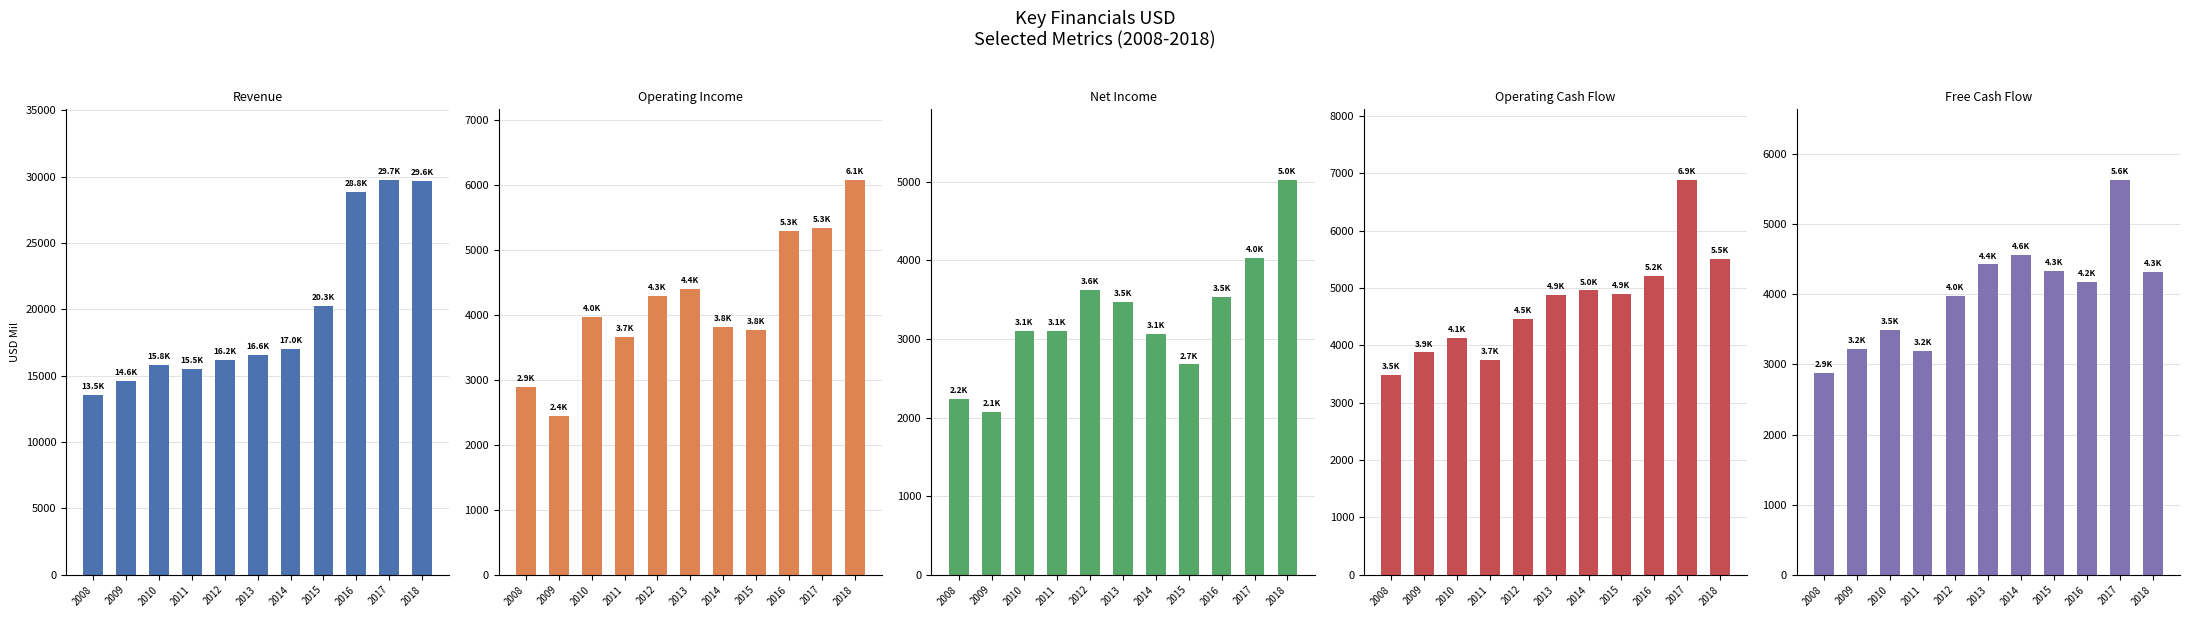

The value of Operating Income USD Mil at 2018 is 6068. True or false?

True